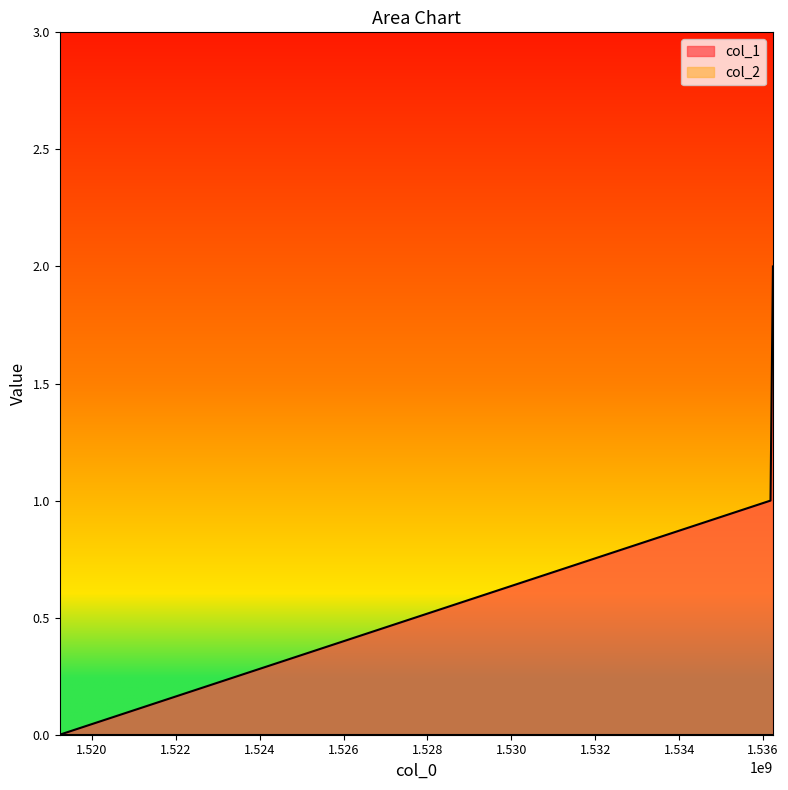

Between 1536178807 and 1519230891, which is larger?

1536178807